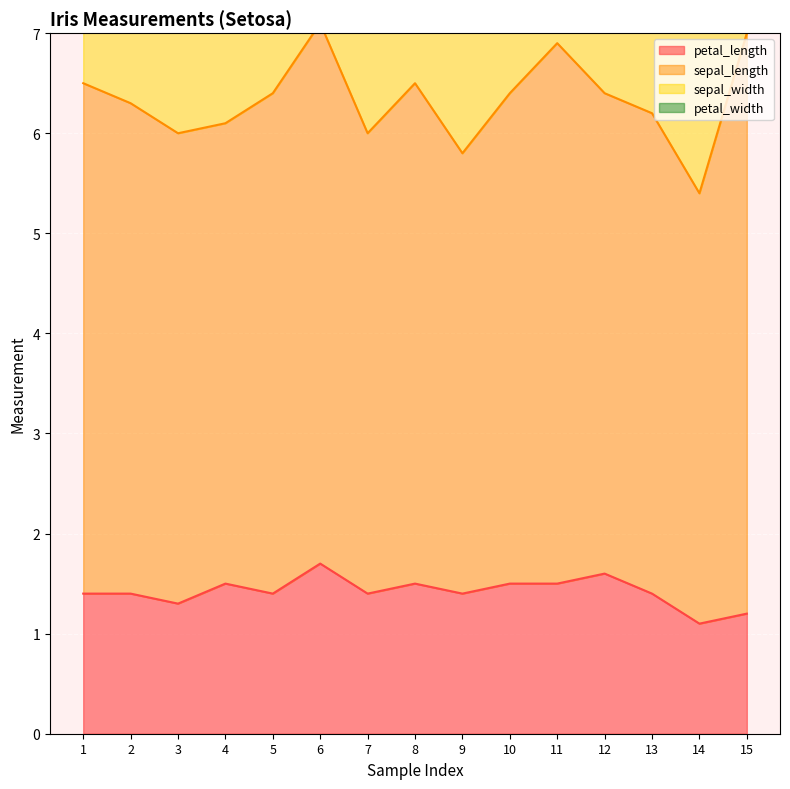

What is the difference between the maximum and minimum values in the petal_width series?

0.3